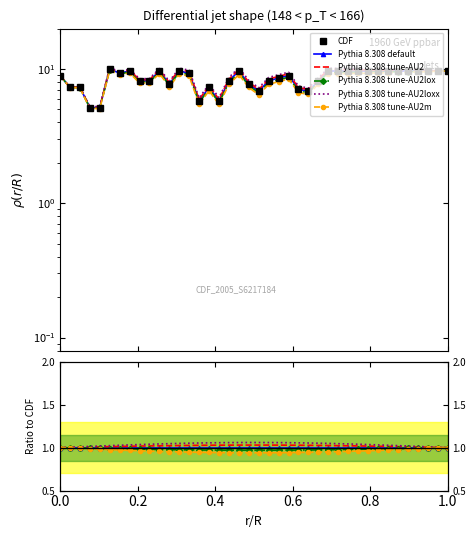

How many series are shown in this chart?

6